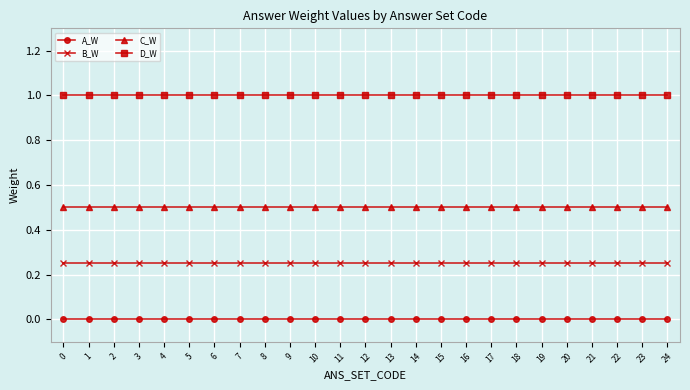

True or false: A_W and C_W cross at least once.

False